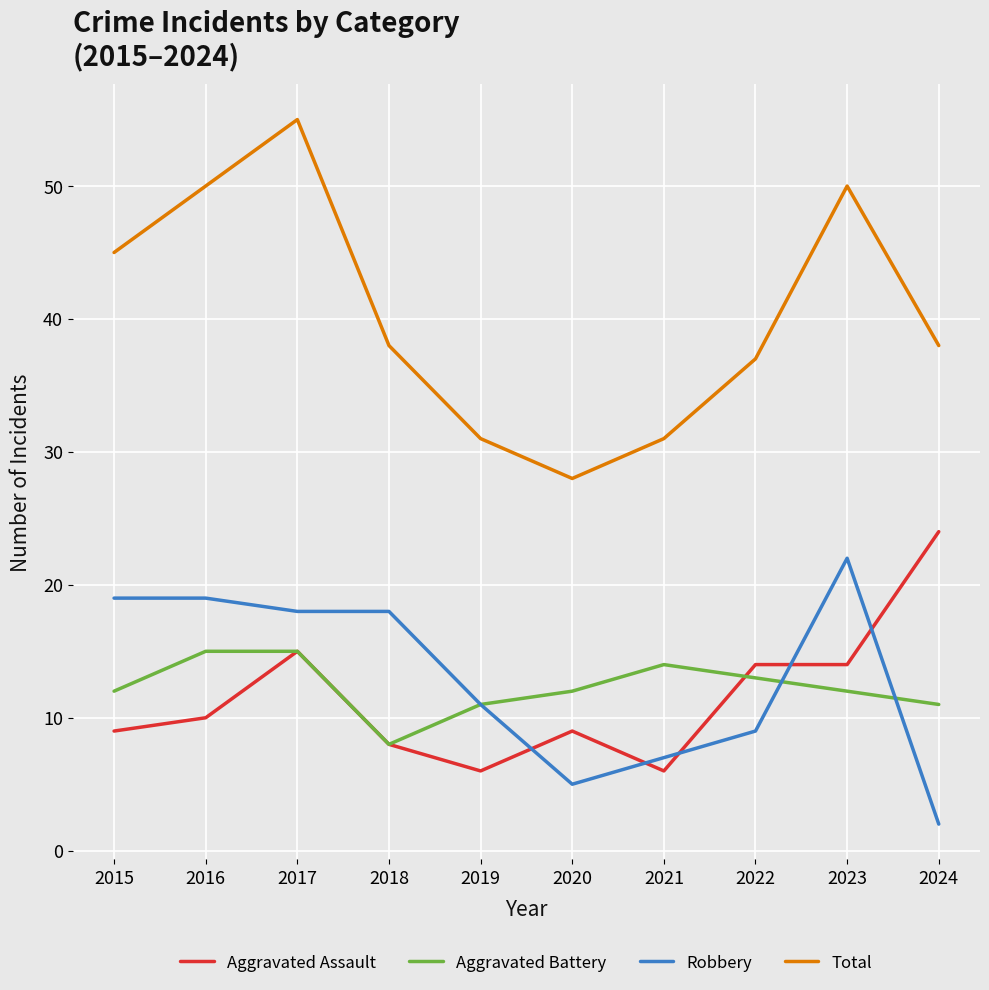

At which category is the sum across all series the highest?

2017